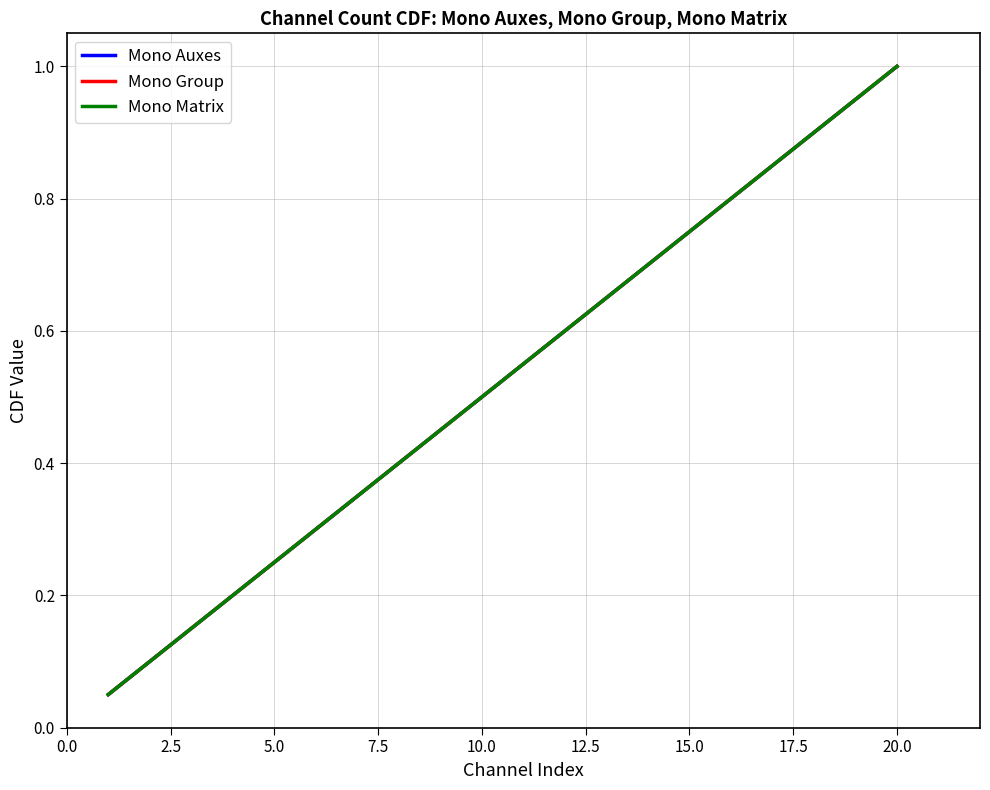

Does the chart have visible grid lines?

Yes